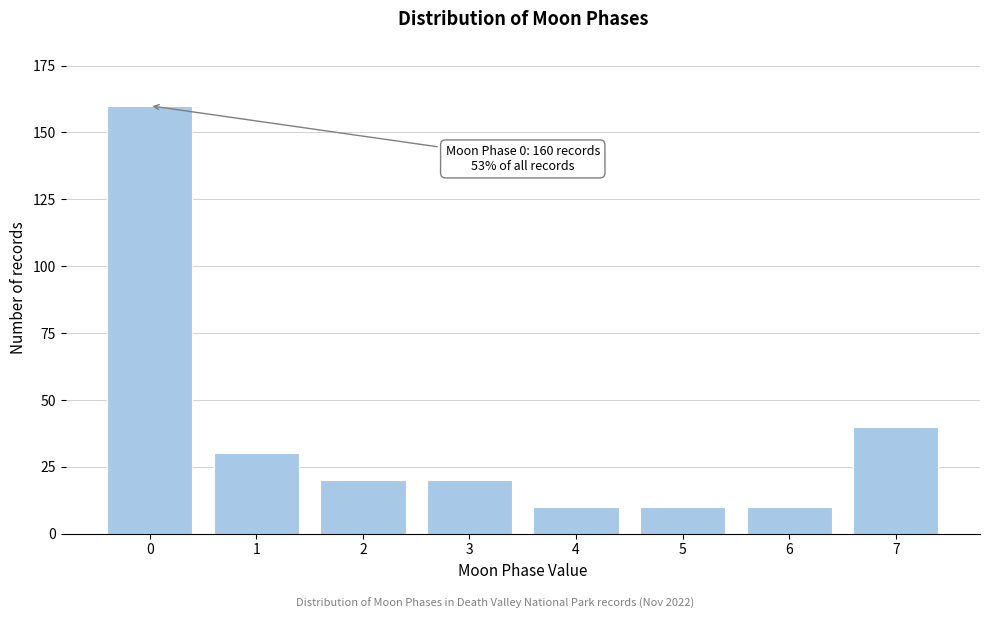

Reading right to left, list all the values displayed in this chart.

40	10	10	10	20	20	30	160